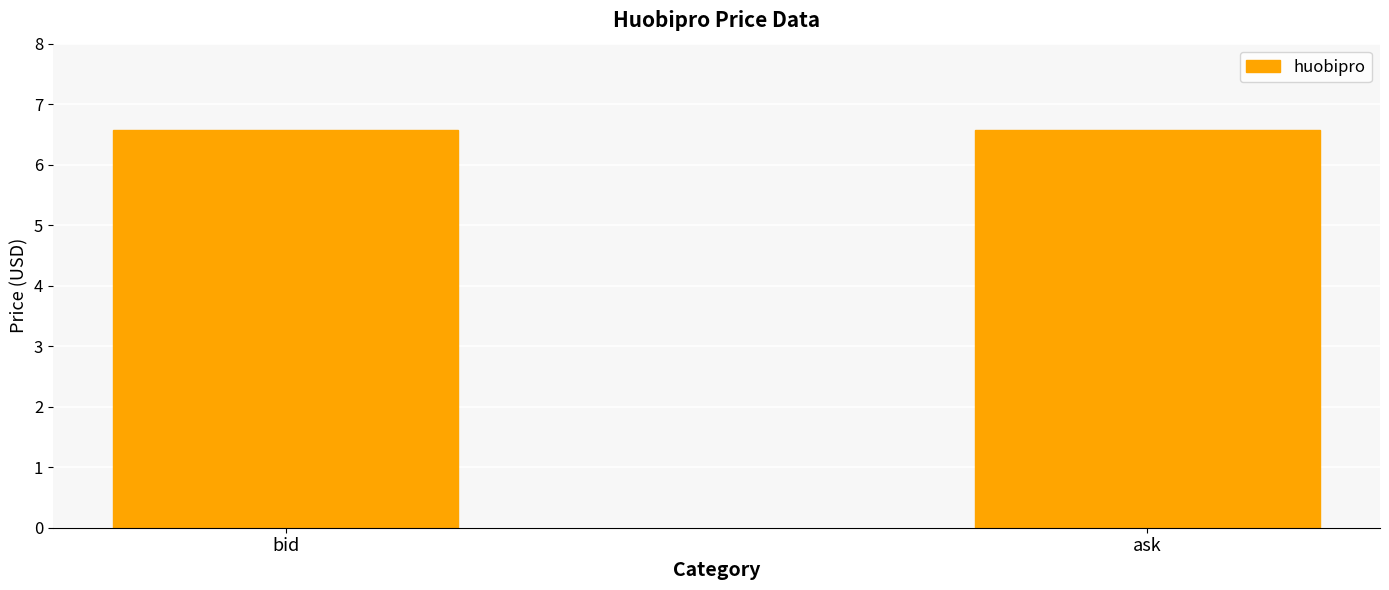

Is it true that the value at bid is 10.9?

False